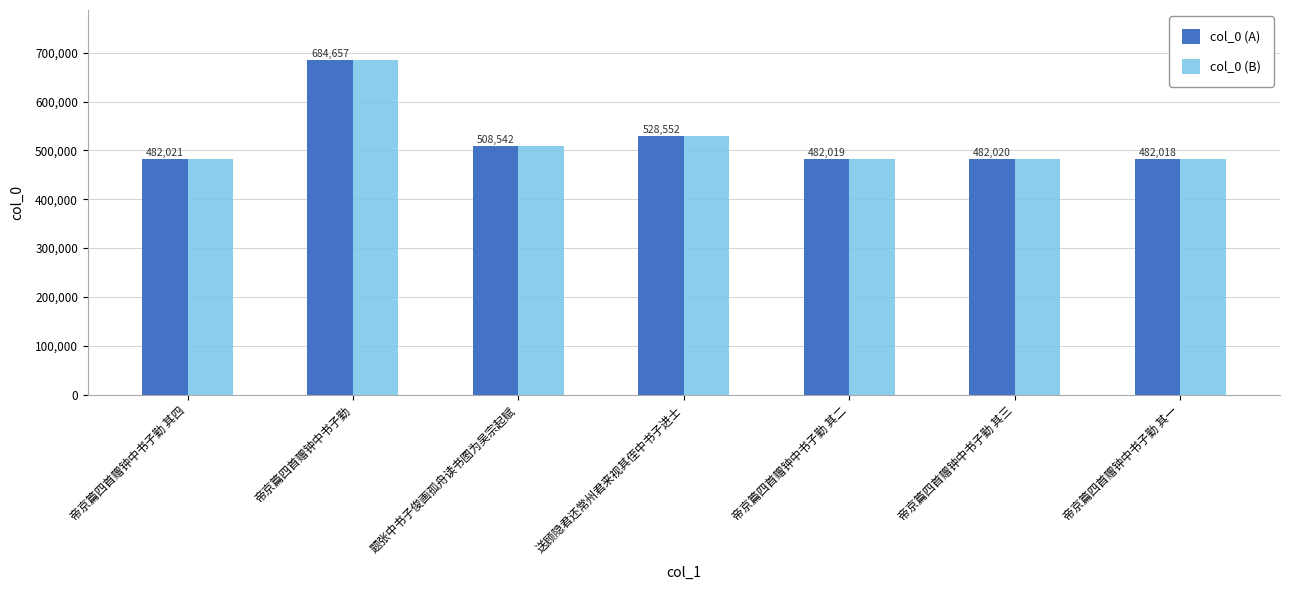

Is it true that col_0 (B) equals 482018 at 帝京篇四首赠钟中书子勤 其一?

True